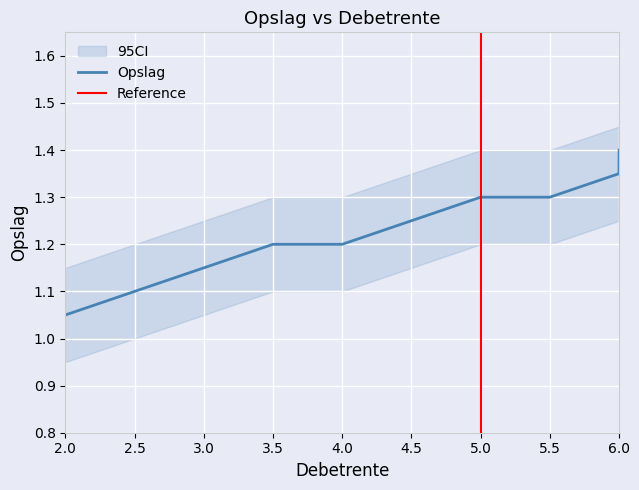

What is the label of the 5th point from the right?

4.5